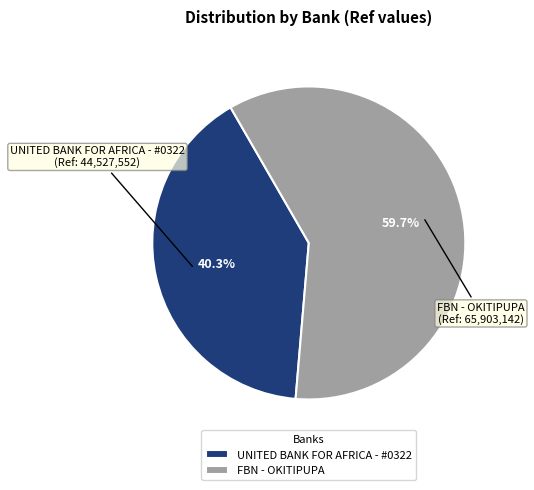

To the nearest percent, what is the combined percentage of FBN - OKITIPUPA and UNITED BANK FOR AFRICA - #0322?

100%